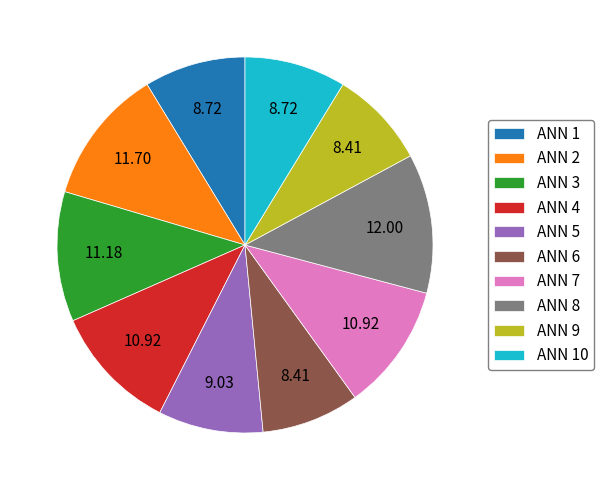

Is there any slice that represents more than half of the pie?

No